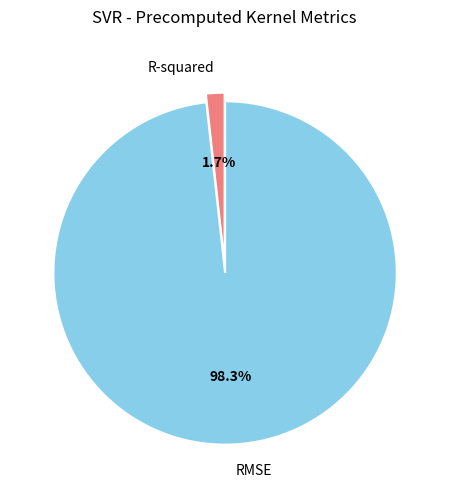

Is R-squared the majority of the pie?

No